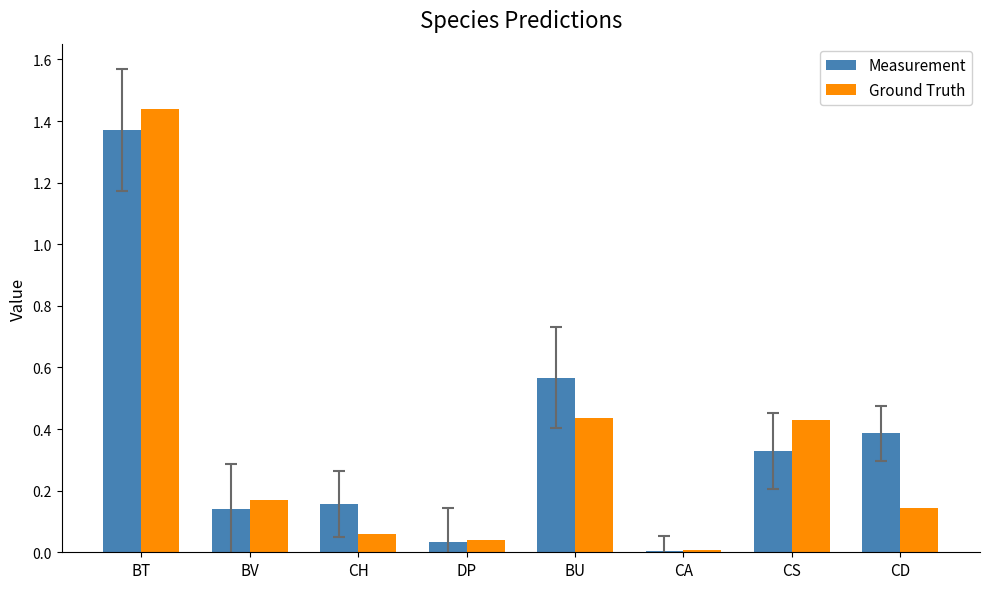

At which label does Measurement reach its peak?

BT